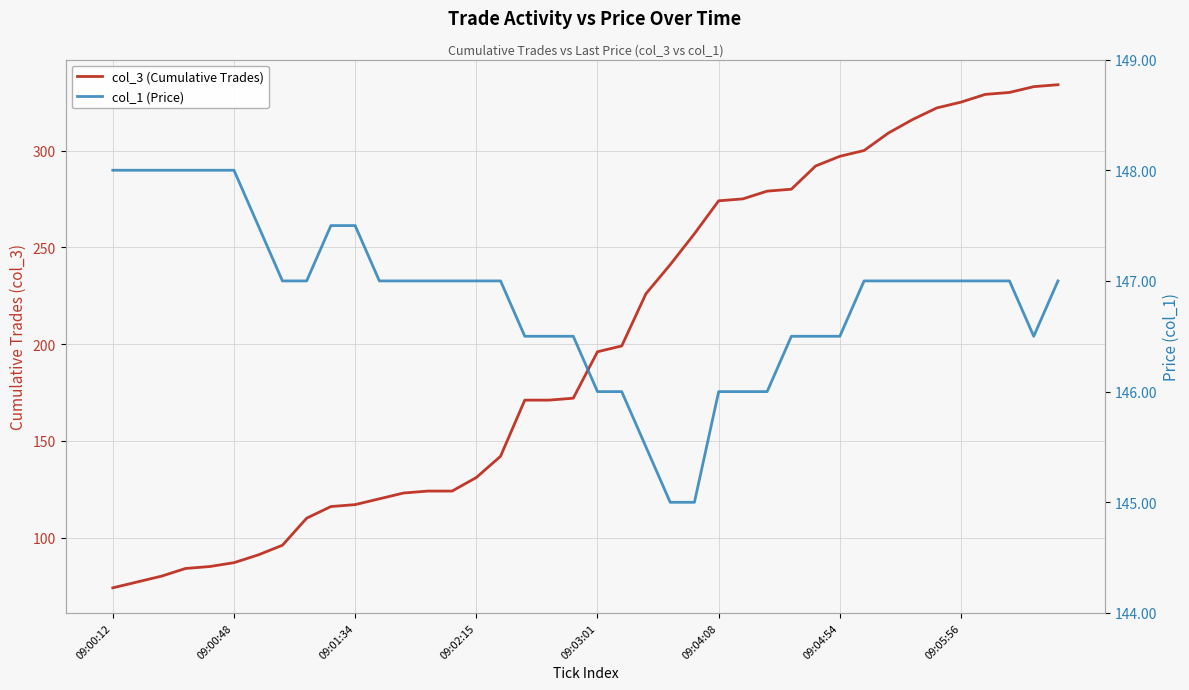

How many values in the col_3 (Cumulative Trades) series are below 196?

20